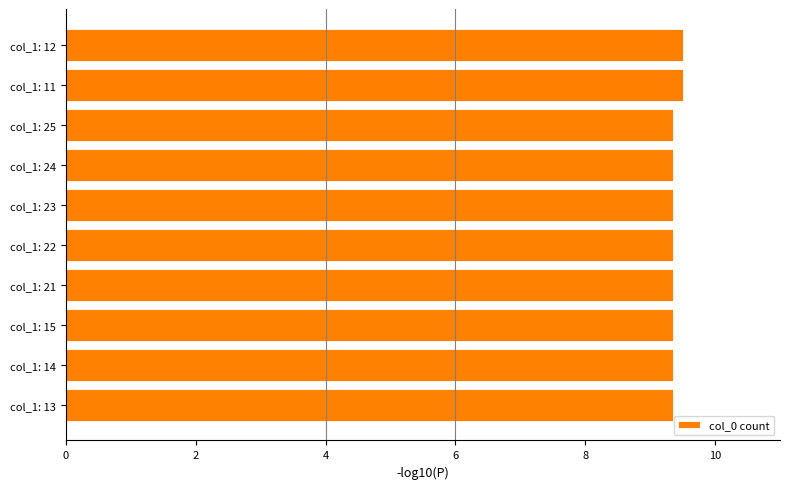

What is the average value?

9.4